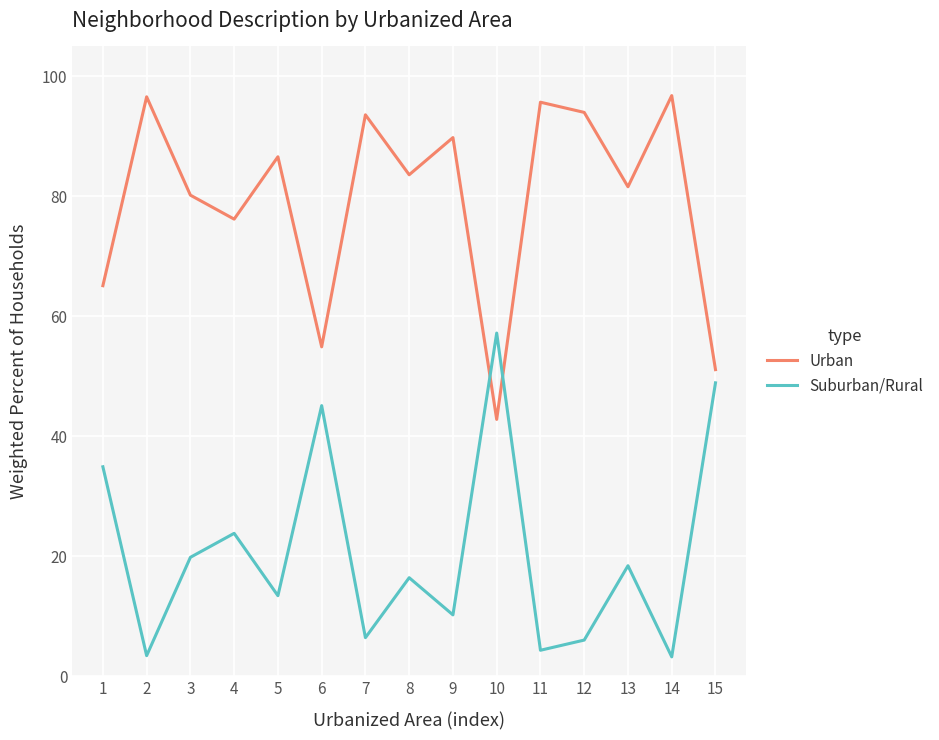

True or false: Urban has more than 1 points higher than both neighbors.

True